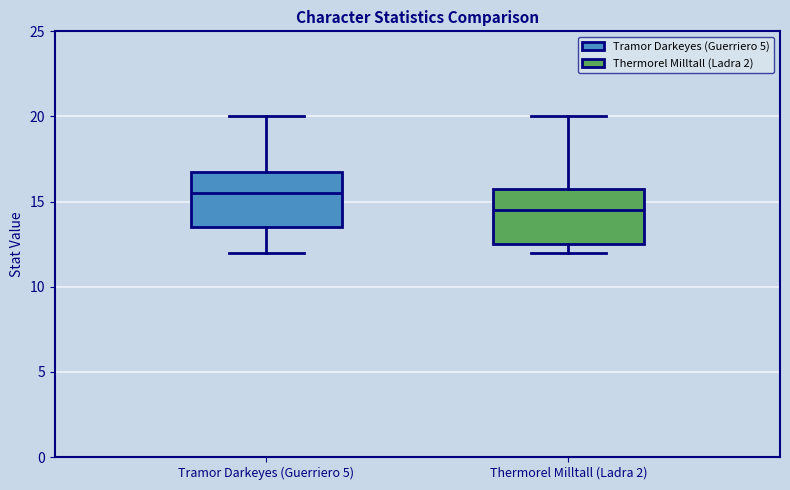

Reading left to right, read every box against the y-axis: the position of its median line, the range the box covers, and the ends of its whiskers. The values are not printed on the chart, so give them approximately, as read against the axis.

Tramor Darkeyes (Guerriero 5): median 15.5, box 13.5 to 17.0, whiskers 12.0 to 20.0
Thermorel Milltall (Ladra 2): median 14.5, box 12.5 to 16.0, whiskers 12.0 to 20.0